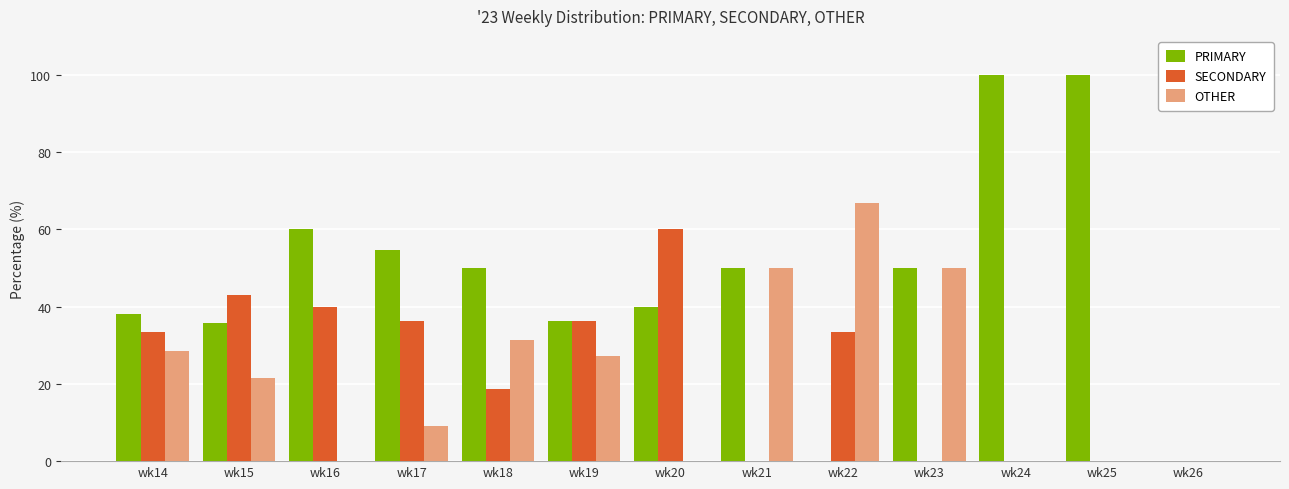

What is the average value of the SECONDARY series?

23.2